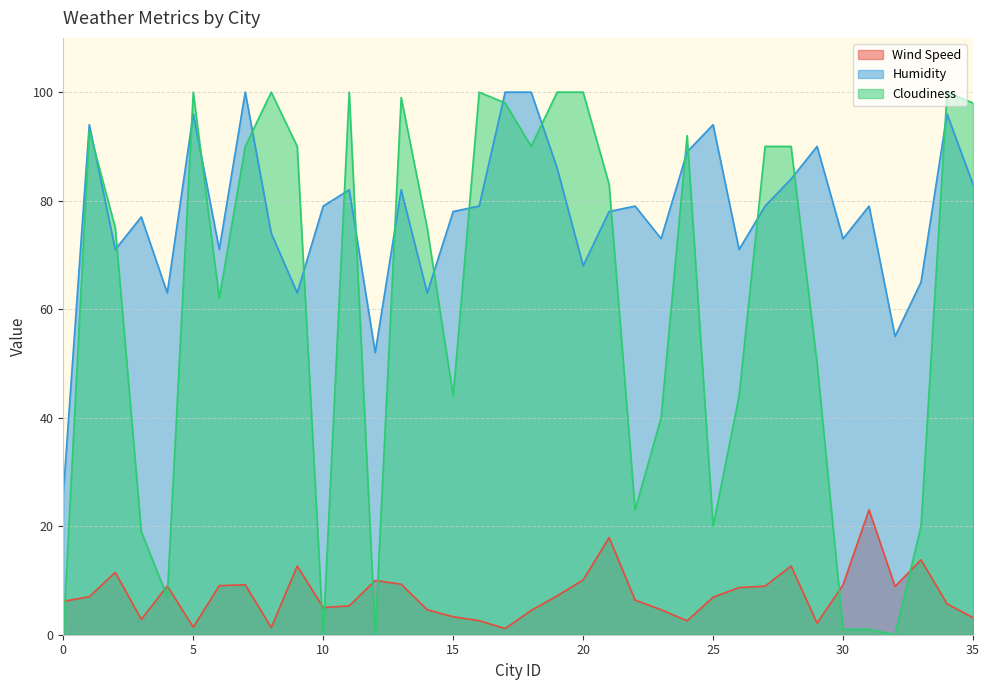

How many interior local peaks does the Humidity series have?

11